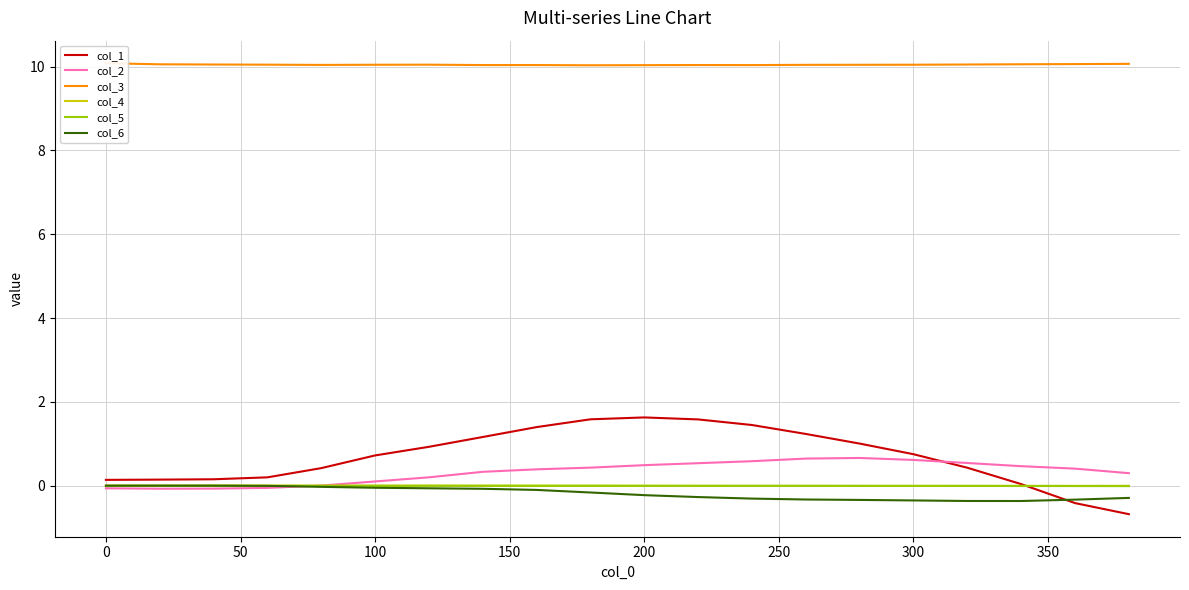

Is it true that col_5 equals -0.0 at 0?

True